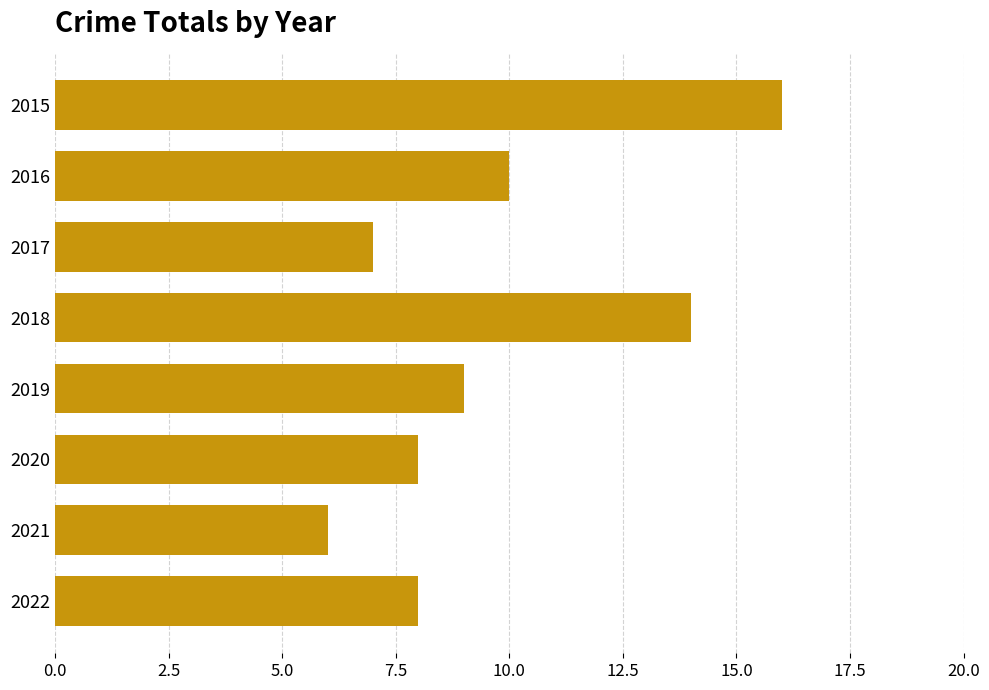

What is the sum of the values at 2020 and 2017?

15